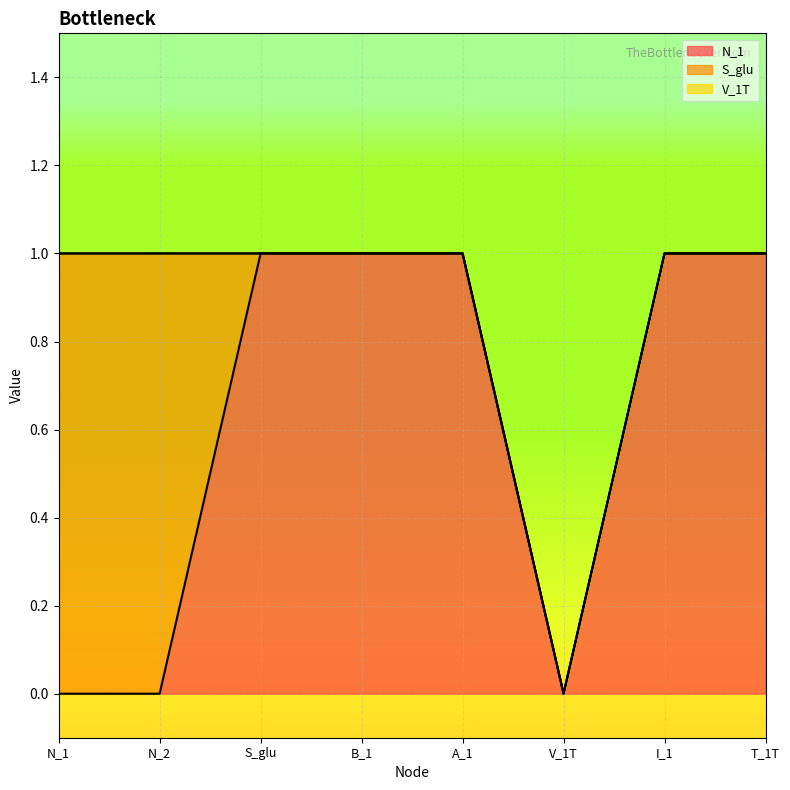

Which label corresponds to the smallest value in the chart?

N_1